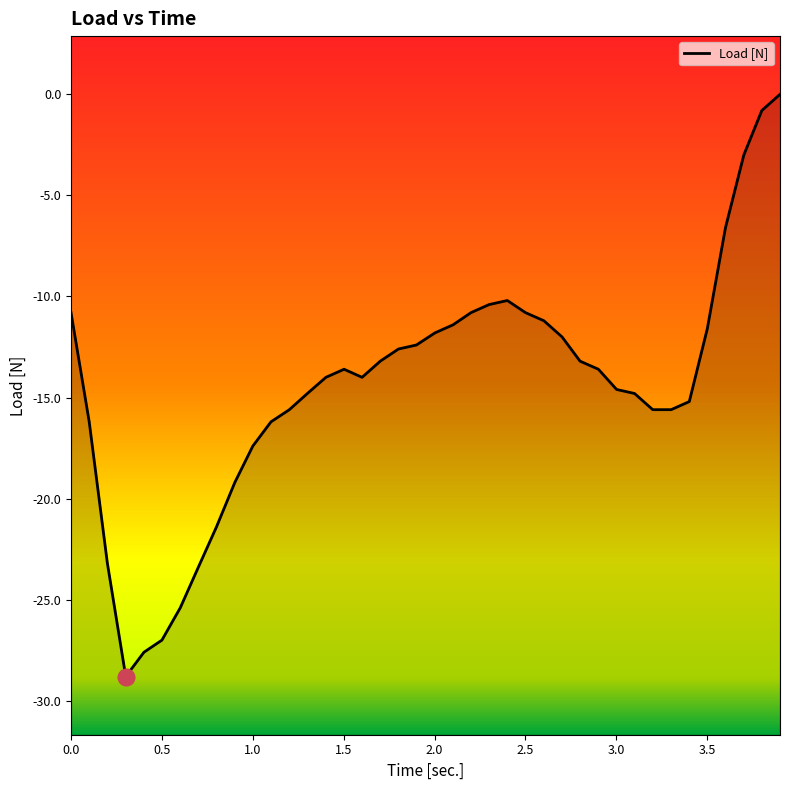

What is the smallest value displayed?

-28.8